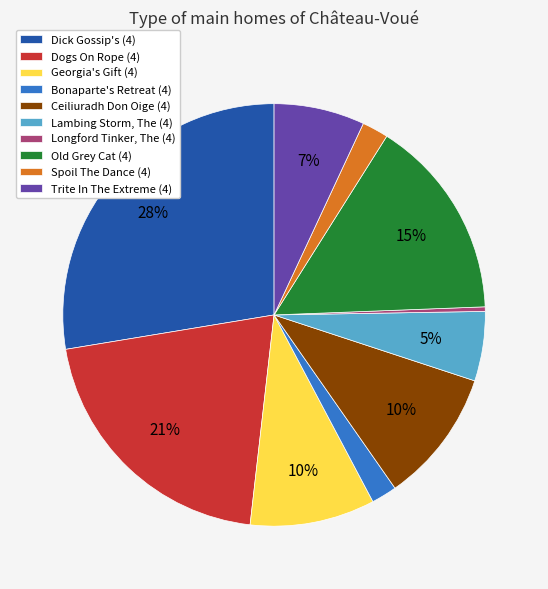

Is Lambing Storm, The (4) the majority of the pie?

No